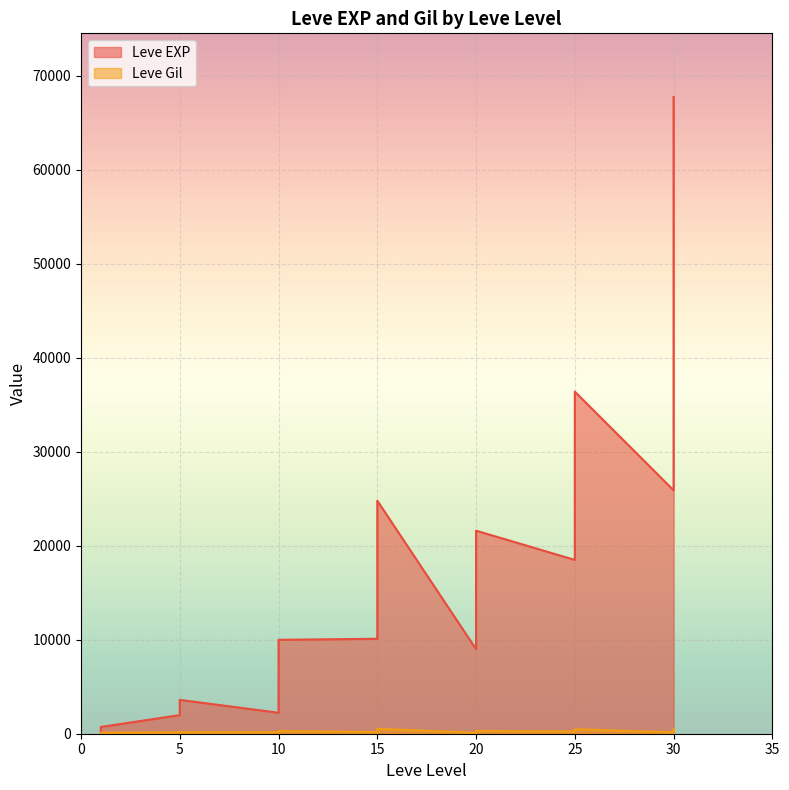

Which series has the largest total across all categories?

Leve EXP